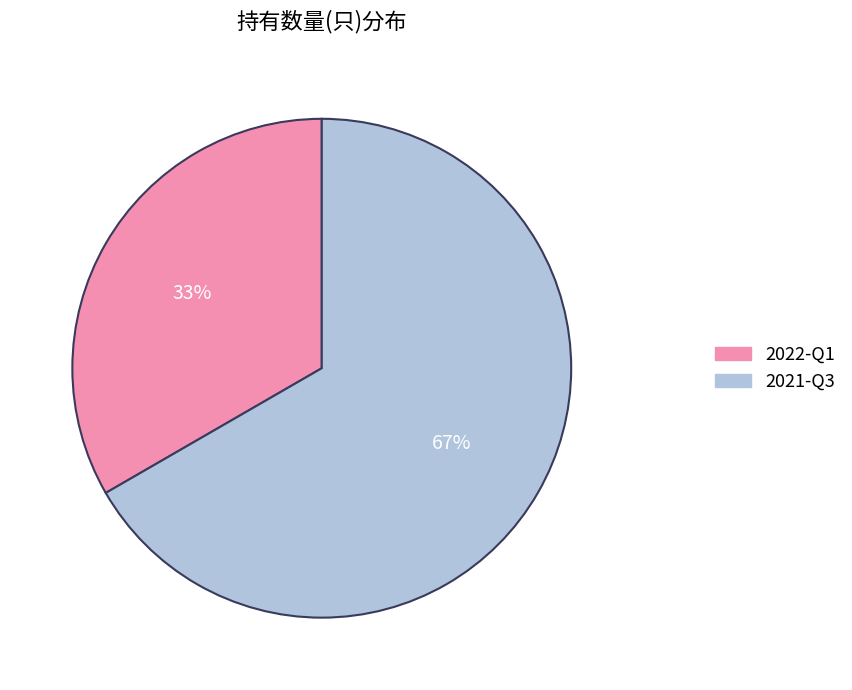

To the nearest percent, what is the combined percentage of 2021-Q3 and 2022-Q1?

100%